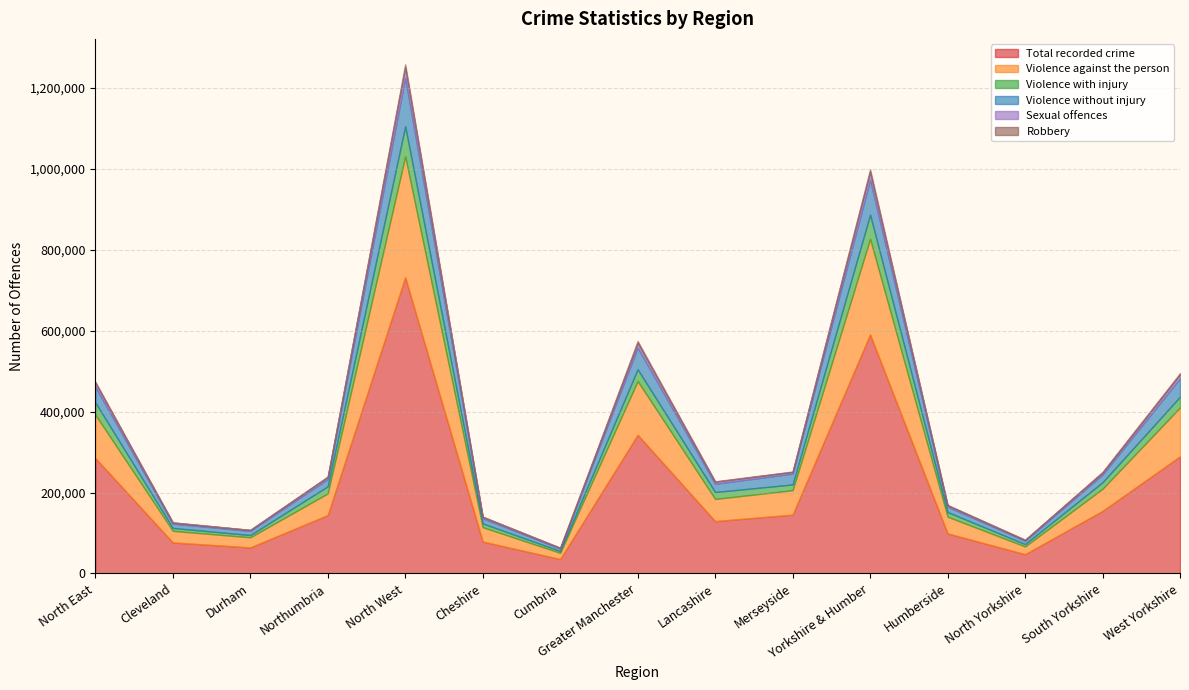

Reading left to right, extract all data points from this chart.

Total recorded crime: 285315	76680	64285	144350	731817	78862	35563	342652	129406	145334	590601	99045	47553	154606	289397
Violence against the person: 107079	28584	25055	53440	298593	35453	15401	132681	54706	60352	235878	41218	19203	54681	120776
Violence with injury: 30311	7181	5556	17574	74249	9267	4607	29072	17061	14242	59886	11502	5783	16016	26585
Violence without injury: 38963	10693	10289	17981	119914	12698	6106	53869	20454	26787	86475	13343	8351	19206	45575
Sexual offences: 9869	2523	2304	5042	25736	3710	1585	11422	4938	4081	19297	3318	2038	4555	9386
Robbery: 2245	798	236	1211	7514	412	178	4690	1128	1106	6310	933	225	2011	3141